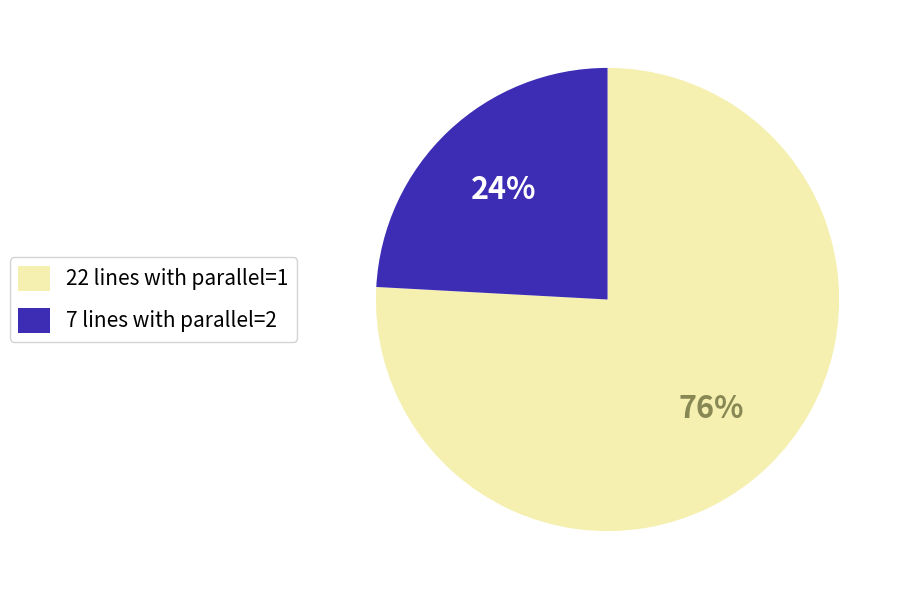

To the nearest percent, what is the average slice percentage?

50%